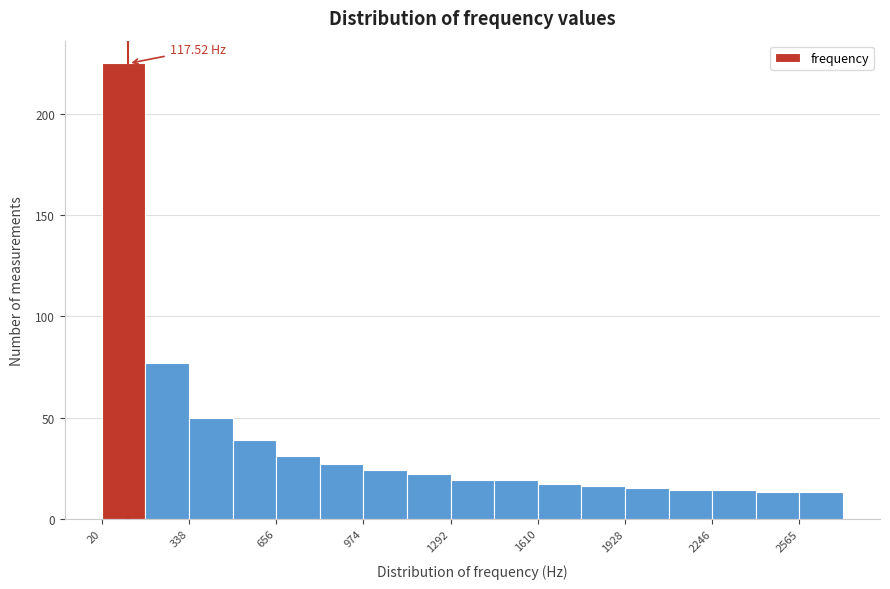

Read against the x-axis, roughly where is the centre of the tallest bar?

100